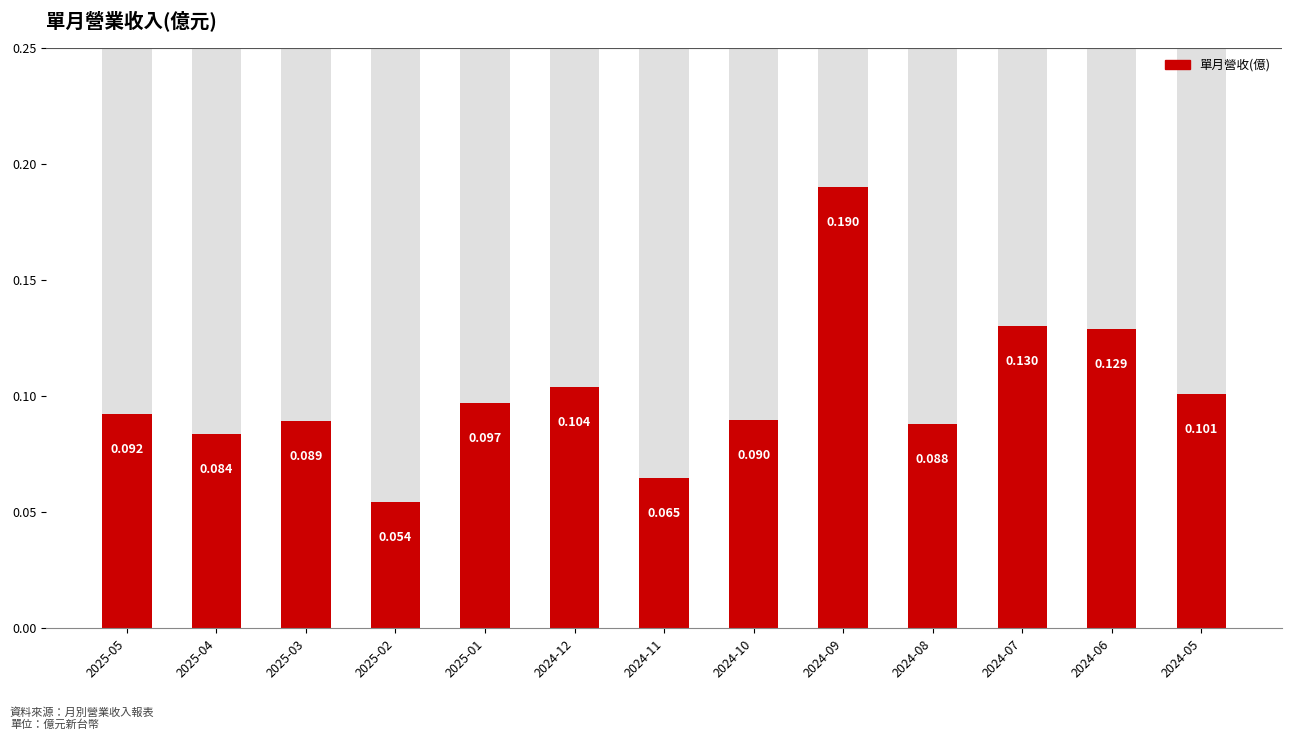

Count the number of data series in this chart.

1